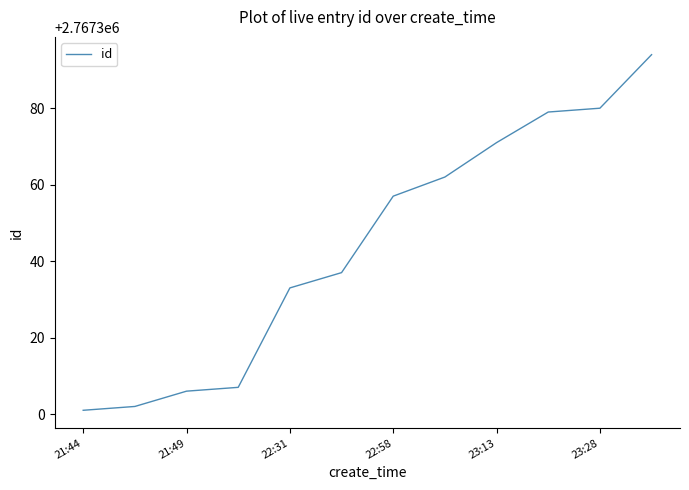

What is the difference between the maximum and minimum values?

93